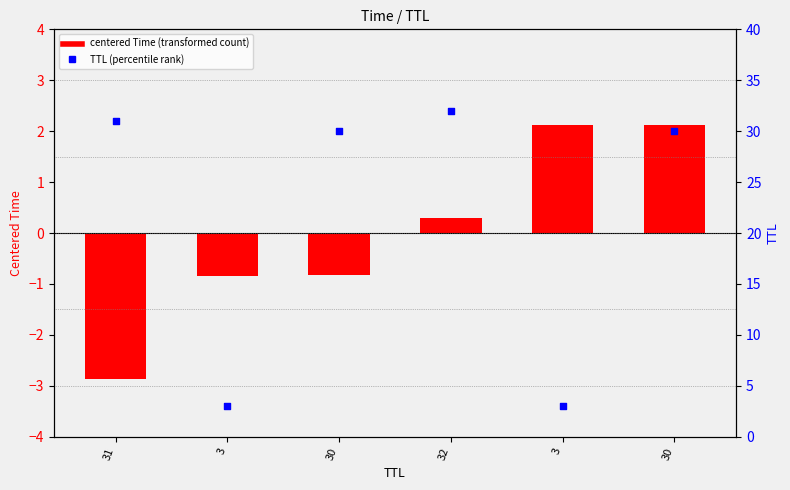

Which series contains the highest Y value?

TTL (percentile rank)